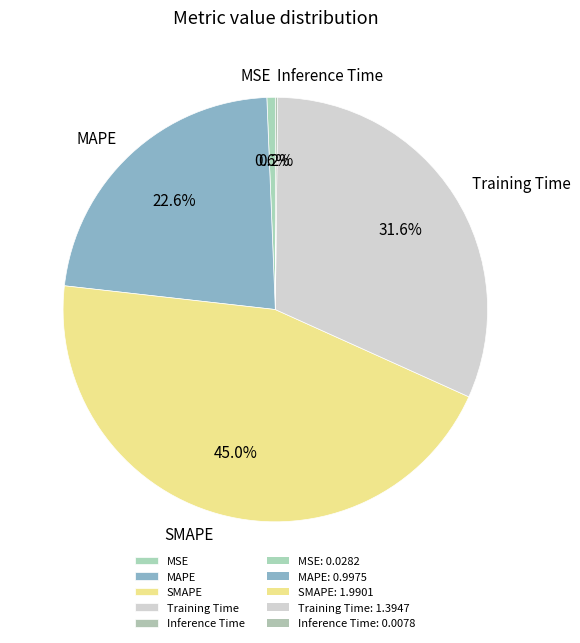

Is there a majority slice in this chart?

No